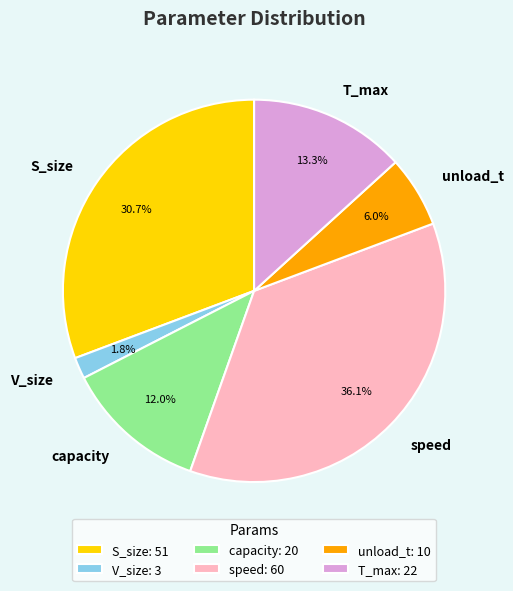

What is the ratio of the value at T_max to the value at capacity?

1.1